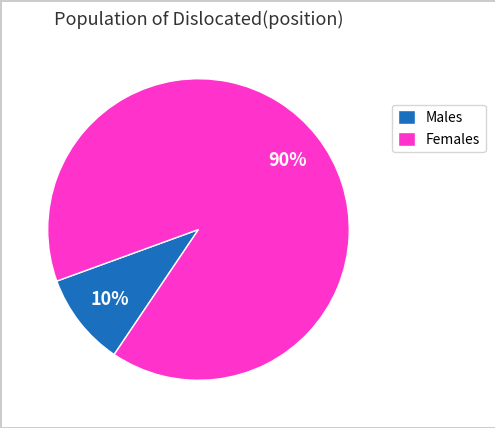

To the nearest percent, what portion does Males represent?

10%